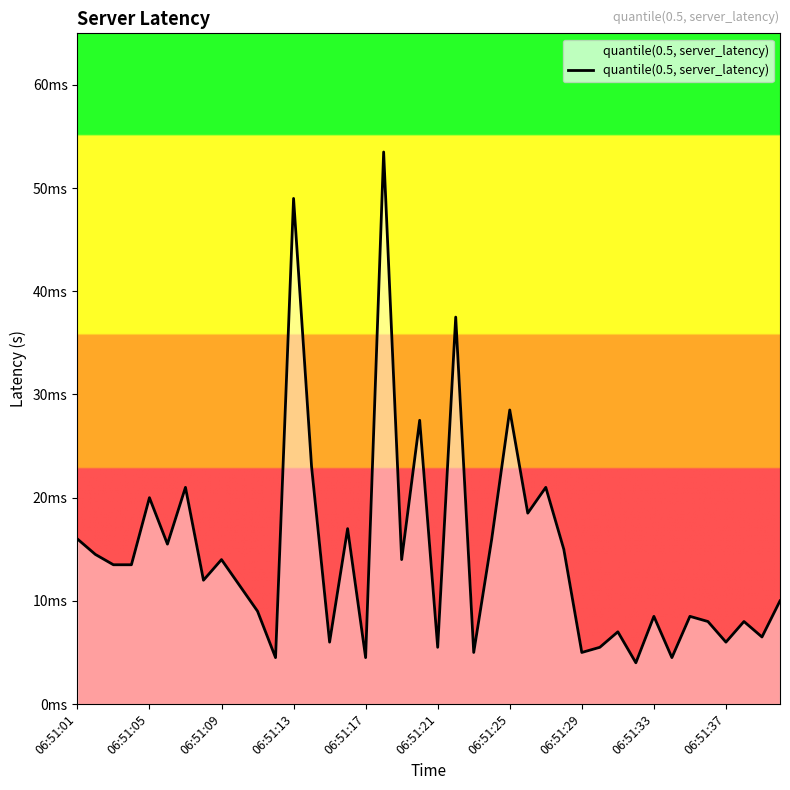

Is this an area chart (filled region under the line)?

Yes